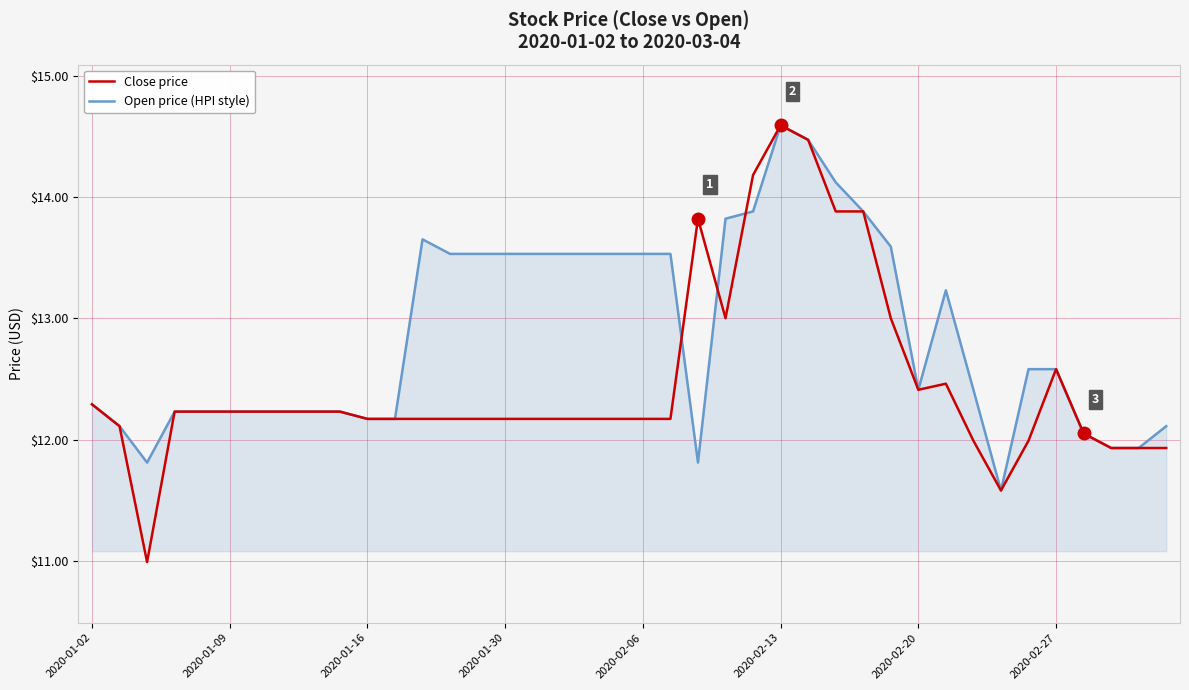

How many categories are shown in the chart?

40